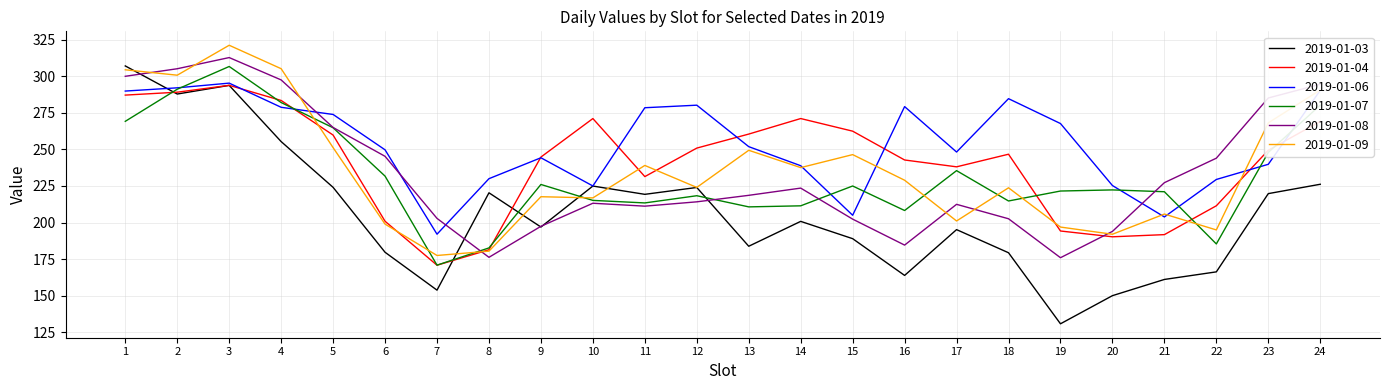

What are all the series names shown in the legend?

2019-01-03, 2019-01-04, 2019-01-06, 2019-01-07, 2019-01-08, 2019-01-09